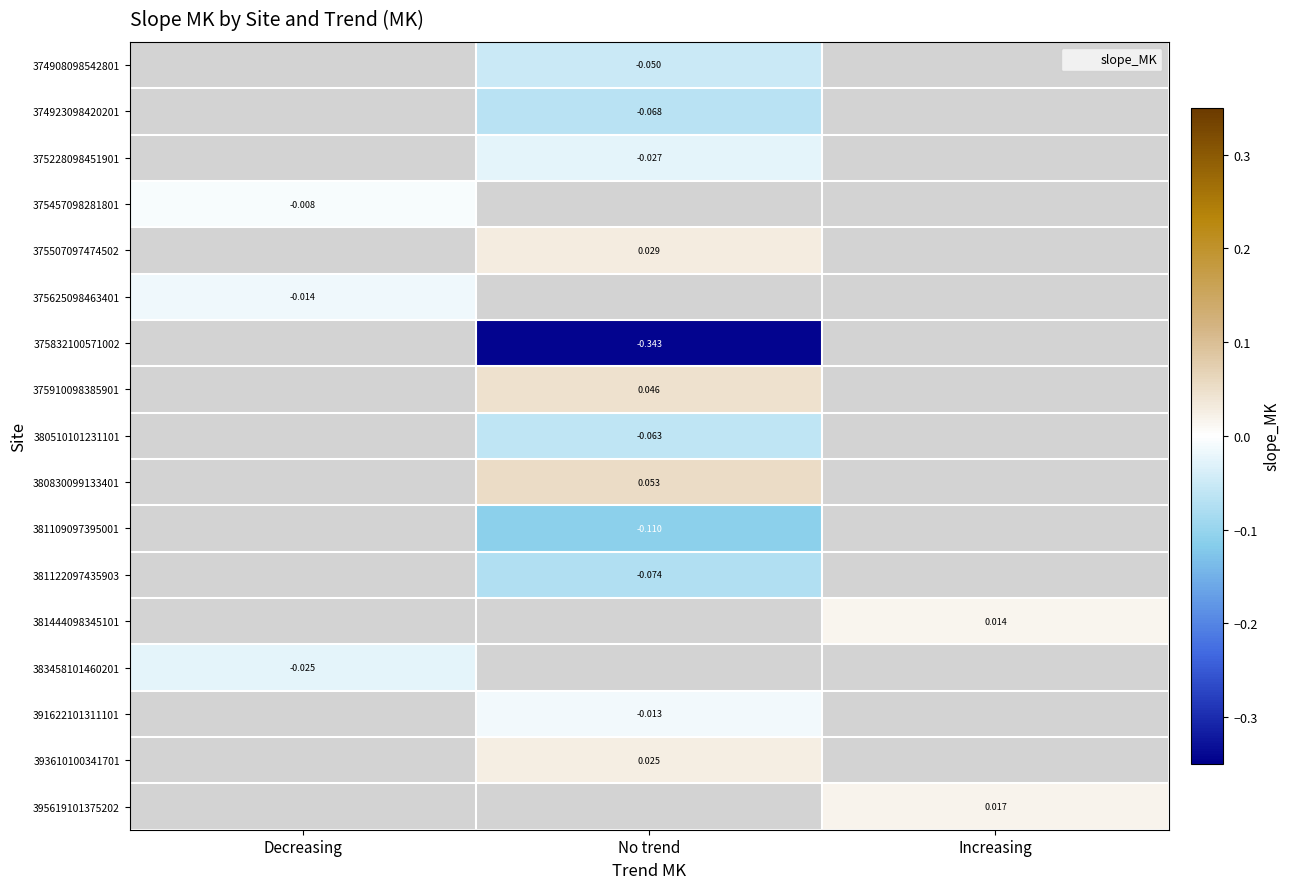

Is the value of 391622101311101 at Increasing greater than the value of 393610100341701 at No trend?

No